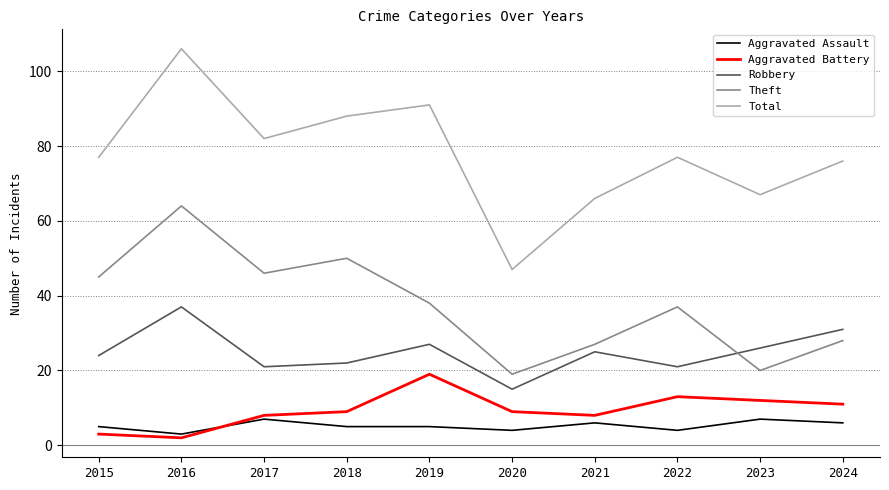

True or false: Total and Aggravated Assault cross at least once.

False